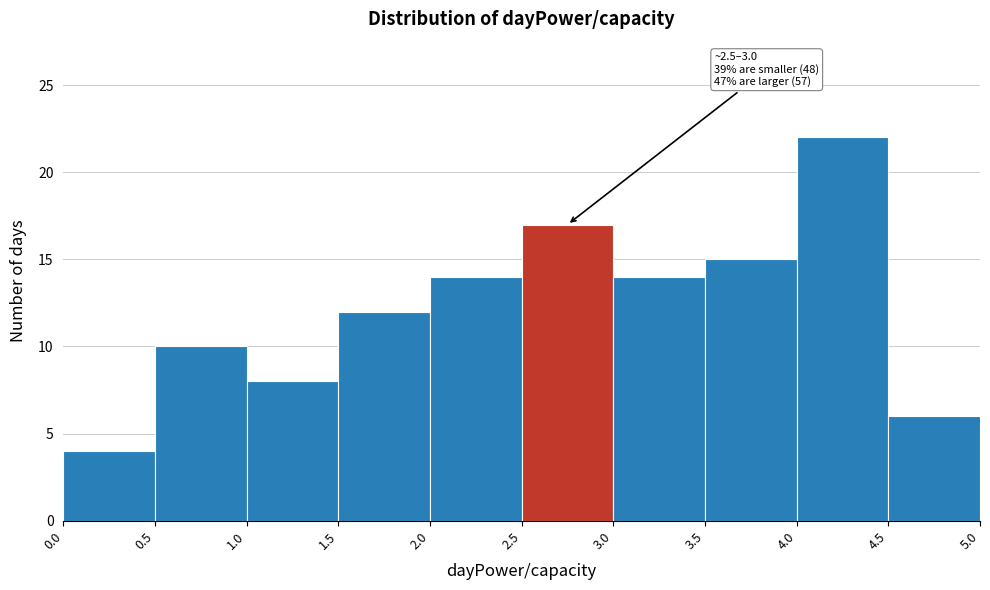

Which range on the x-axis has the tallest bar?

4.0 to 4.5